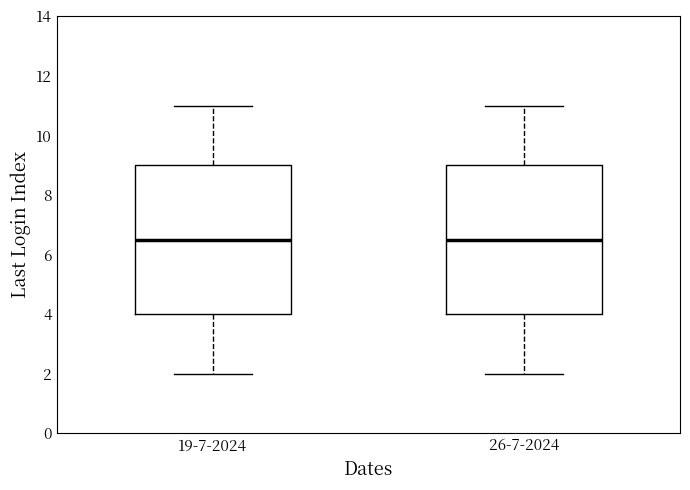

Reading left to right, read every box against the y-axis: the position of its median line, the range the box covers, and the ends of its whiskers. The values are not printed on the chart, so give them approximately, as read against the axis.

19-7-2024: median 6.6, box 4.0 to 9.0, whiskers 2.0 to 11.0
26-7-2024: median 6.6, box 4.0 to 9.0, whiskers 2.0 to 11.0